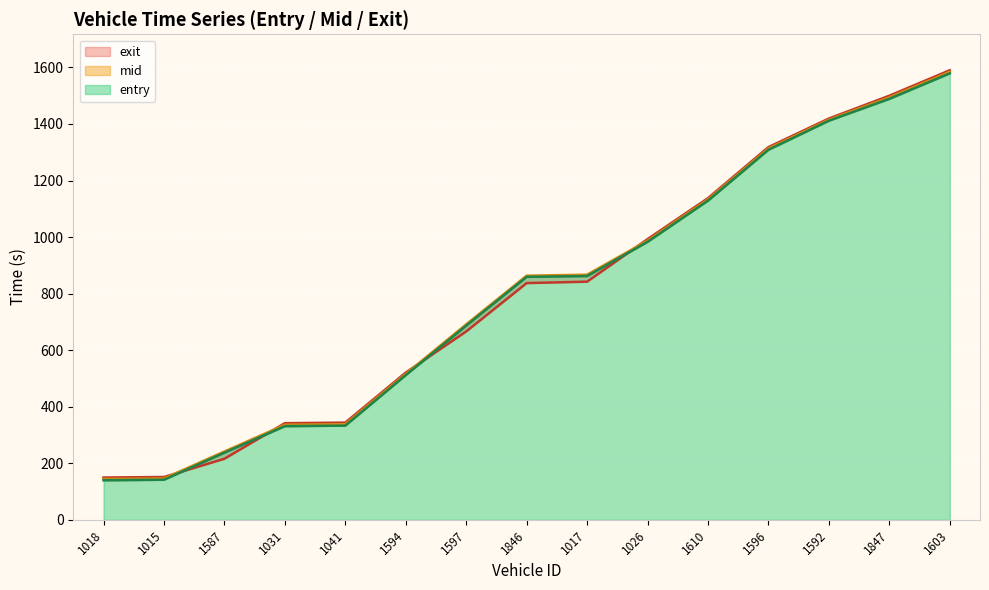

What are all the series names shown in the legend?

entry, mid, exit